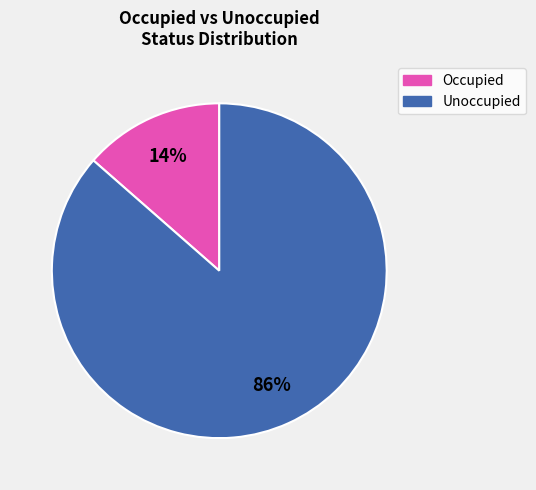

How many slices are in this pie chart?

2